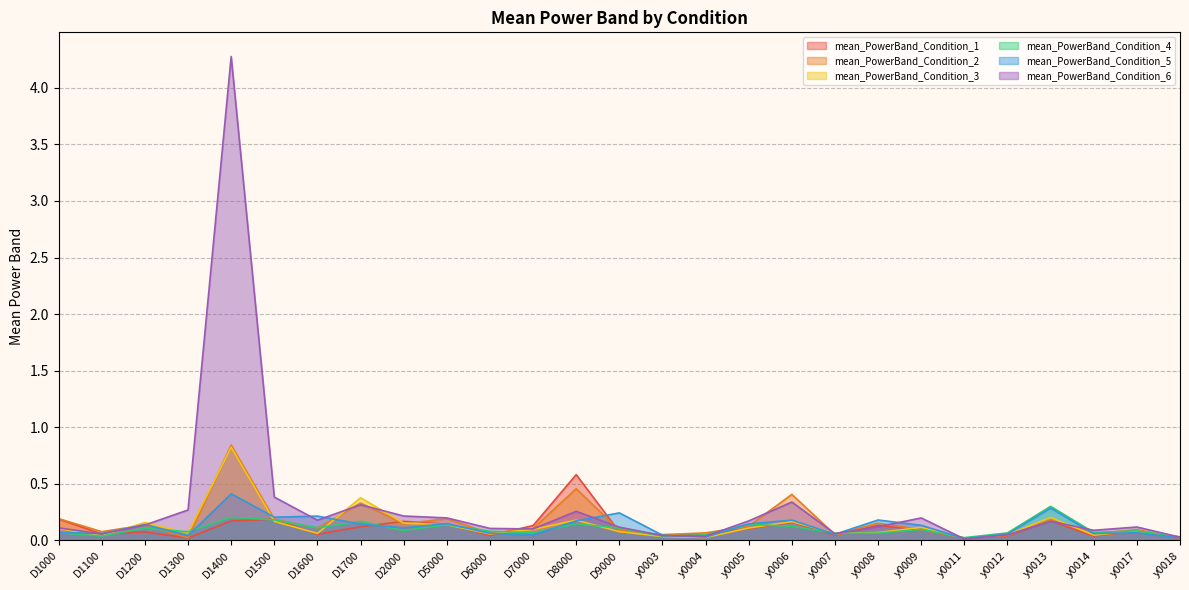

What is the spread (max minus min) of values at D1200?

0.1